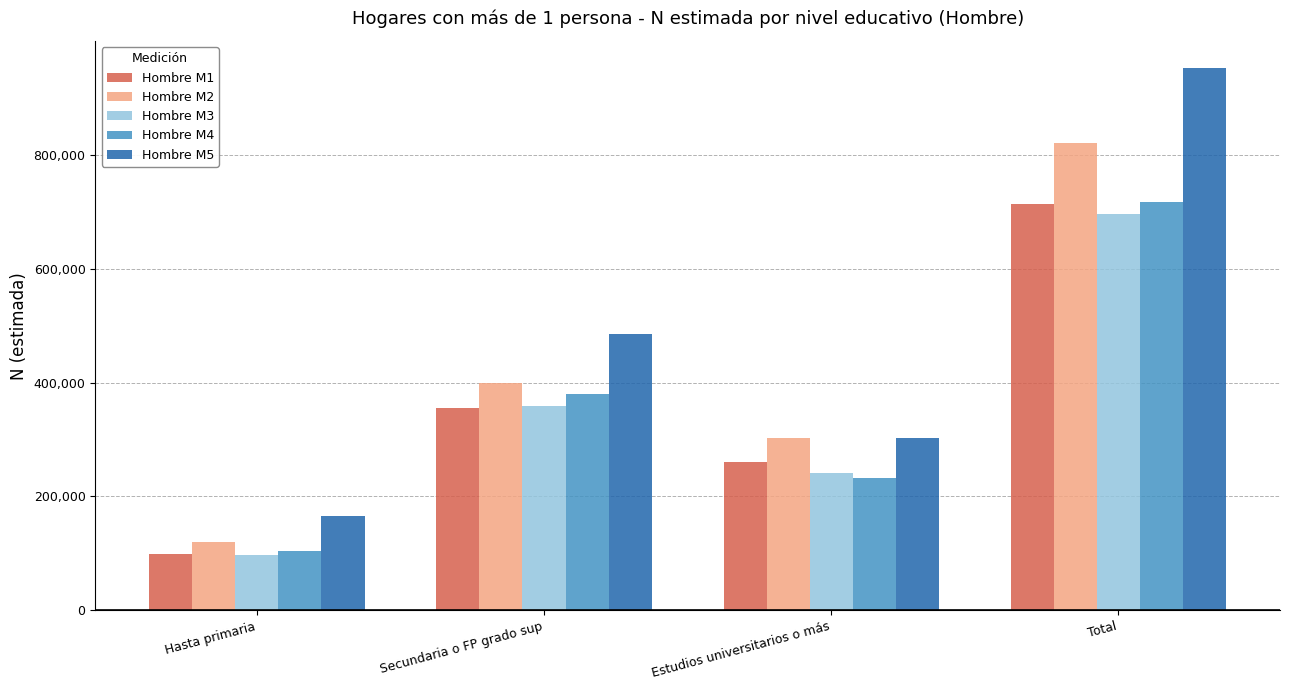

How many bars are there in each group?

5